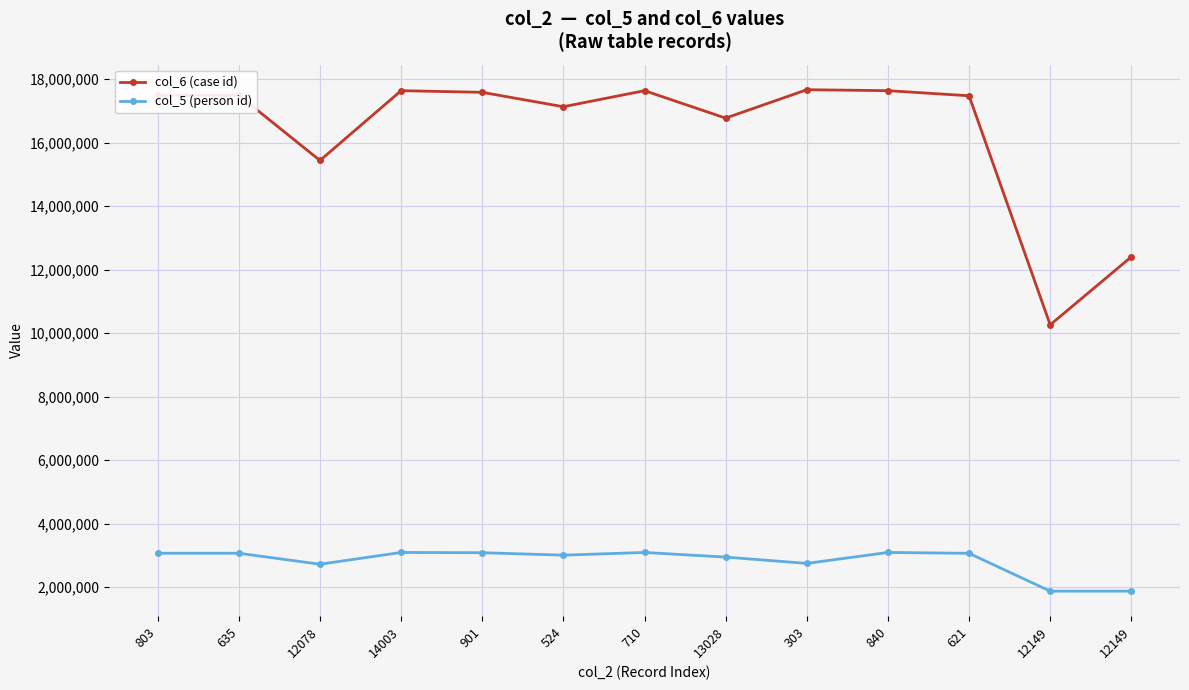

Between 303 and 12149, which is larger?

303